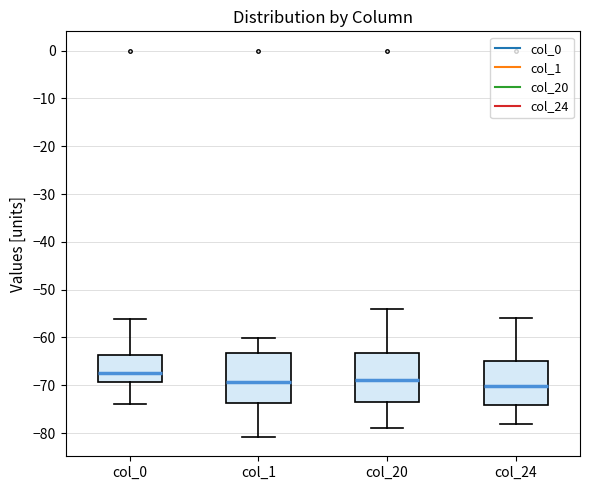

Where does the lower whisker of the box for col_1 end on the y-axis? The values are not printed on the chart, so give them approximately, as read against the axis.

-81